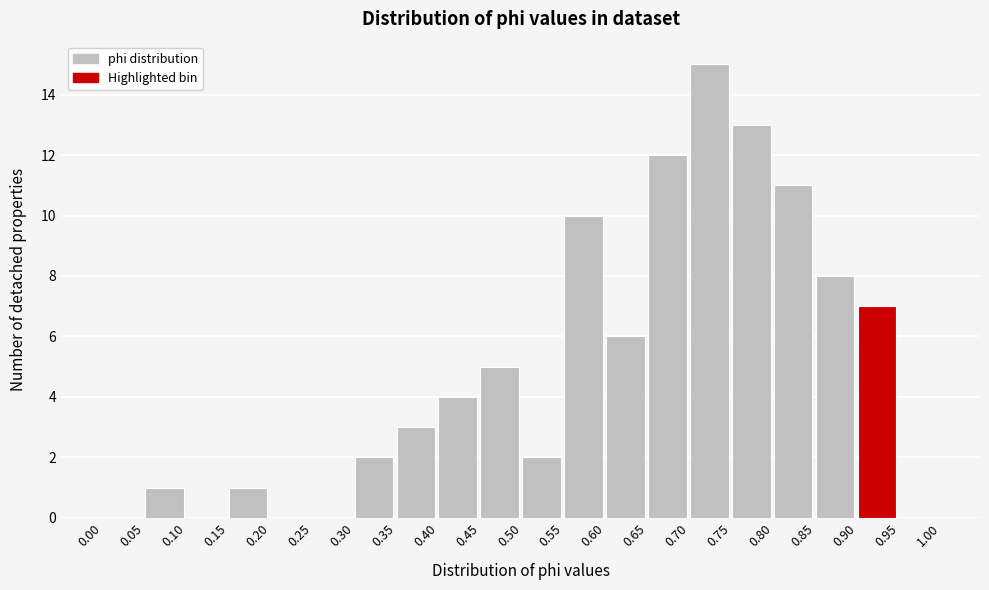

Reading left to right, transcribe this chart: for each bar, give the range it covers on the x-axis and its height. The values are not printed on the chart, so give them approximately, as read against the axis.

0.00 to 0.05: 0
0.05 to 0.10: 1
0.10 to 0.15: 0
0.15 to 0.20: 1
0.20 to 0.25: 0
0.25 to 0.30: 0
0.30 to 0.35: 2
0.35 to 0.40: 3
0.40 to 0.45: 4
0.45 to 0.50: 5
0.50 to 0.55: 2
0.55 to 0.60: 10
0.60 to 0.65: 6
0.65 to 0.70: 12
0.70 to 0.75: 15
0.75 to 0.80: 13
0.80 to 0.85: 11
0.85 to 0.90: 8
0.90 to 0.95: 7
0.95 to 1.00: 0